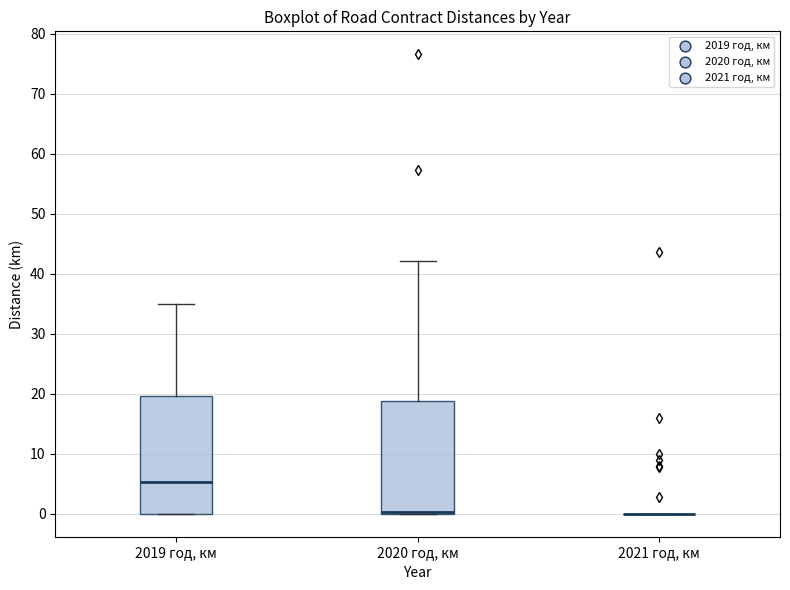

Where is the upper edge of the box for 2019 год, км on the y-axis? The values are not printed on the chart, so give them approximately, as read against the axis.

20